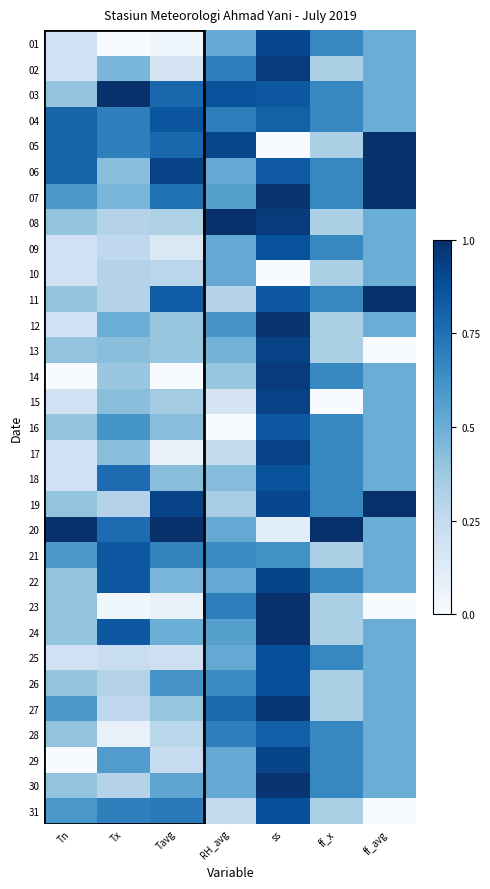

Reading left to right, extract all data points from this chart.

01: Tn=0.2	Tx=0.0	Tavg=0.0	RH_avg=0.5	ss=0.9	ff_x=0.7	ff_avg=0.5
02: Tn=0.2	Tx=0.5	Tavg=0.2	RH_avg=0.7	ss=1.0	ff_x=0.3	ff_avg=0.5
03: Tn=0.4	Tx=1.0	Tavg=0.8	RH_avg=0.9	ss=0.8	ff_x=0.7	ff_avg=0.5
04: Tn=0.8	Tx=0.7	Tavg=0.9	RH_avg=0.7	ss=0.8	ff_x=0.7	ff_avg=0.5
05: Tn=0.8	Tx=0.7	Tavg=0.8	RH_avg=0.9	ss=0.0	ff_x=0.3	ff_avg=1.0
06: Tn=0.8	Tx=0.4	Tavg=0.9	RH_avg=0.5	ss=0.8	ff_x=0.7	ff_avg=1.0
07: Tn=0.6	Tx=0.5	Tavg=0.7	RH_avg=0.6	ss=1.0	ff_x=0.7	ff_avg=1.0
08: Tn=0.4	Tx=0.3	Tavg=0.3	RH_avg=1.0	ss=1.0	ff_x=0.3	ff_avg=0.5
09: Tn=0.2	Tx=0.3	Tavg=0.1	RH_avg=0.5	ss=0.9	ff_x=0.7	ff_avg=0.5
10: Tn=0.2	Tx=0.3	Tavg=0.3	RH_avg=0.5	ss=0.0	ff_x=0.3	ff_avg=0.5
11: Tn=0.4	Tx=0.3	Tavg=0.8	RH_avg=0.3	ss=0.8	ff_x=0.7	ff_avg=1.0
12: Tn=0.2	Tx=0.5	Tavg=0.4	RH_avg=0.6	ss=1.0	ff_x=0.3	ff_avg=0.5
13: Tn=0.4	Tx=0.4	Tavg=0.4	RH_avg=0.5	ss=0.9	ff_x=0.3	ff_avg=0.0
14: Tn=0.0	Tx=0.4	Tavg=0.0	RH_avg=0.4	ss=1.0	ff_x=0.7	ff_avg=0.5
15: Tn=0.2	Tx=0.4	Tavg=0.4	RH_avg=0.2	ss=0.9	ff_x=0.0	ff_avg=0.5
16: Tn=0.4	Tx=0.6	Tavg=0.4	RH_avg=0.0	ss=0.8	ff_x=0.7	ff_avg=0.5
17: Tn=0.2	Tx=0.4	Tavg=0.1	RH_avg=0.3	ss=0.9	ff_x=0.7	ff_avg=0.5
18: Tn=0.2	Tx=0.8	Tavg=0.4	RH_avg=0.4	ss=0.9	ff_x=0.7	ff_avg=0.5
19: Tn=0.4	Tx=0.3	Tavg=0.9	RH_avg=0.3	ss=0.9	ff_x=0.7	ff_avg=1.0
20: Tn=1.0	Tx=0.8	Tavg=1.0	RH_avg=0.5	ss=0.1	ff_x=1.0	ff_avg=0.5
21: Tn=0.6	Tx=0.8	Tavg=0.7	RH_avg=0.7	ss=0.6	ff_x=0.3	ff_avg=0.5
22: Tn=0.4	Tx=0.8	Tavg=0.5	RH_avg=0.5	ss=0.9	ff_x=0.7	ff_avg=0.5
23: Tn=0.4	Tx=0.0	Tavg=0.1	RH_avg=0.7	ss=1.0	ff_x=0.3	ff_avg=0.0
24: Tn=0.4	Tx=0.8	Tavg=0.5	RH_avg=0.6	ss=1.0	ff_x=0.3	ff_avg=0.5
25: Tn=0.2	Tx=0.2	Tavg=0.2	RH_avg=0.5	ss=0.9	ff_x=0.7	ff_avg=0.5
26: Tn=0.4	Tx=0.3	Tavg=0.6	RH_avg=0.7	ss=0.9	ff_x=0.3	ff_avg=0.5
27: Tn=0.6	Tx=0.3	Tavg=0.4	RH_avg=0.8	ss=1.0	ff_x=0.3	ff_avg=0.5
28: Tn=0.4	Tx=0.1	Tavg=0.3	RH_avg=0.7	ss=0.8	ff_x=0.7	ff_avg=0.5
29: Tn=0.0	Tx=0.6	Tavg=0.2	RH_avg=0.5	ss=0.9	ff_x=0.7	ff_avg=0.5
30: Tn=0.4	Tx=0.3	Tavg=0.5	RH_avg=0.5	ss=1.0	ff_x=0.7	ff_avg=0.5
31: Tn=0.6	Tx=0.7	Tavg=0.7	RH_avg=0.3	ss=0.9	ff_x=0.3	ff_avg=0.0